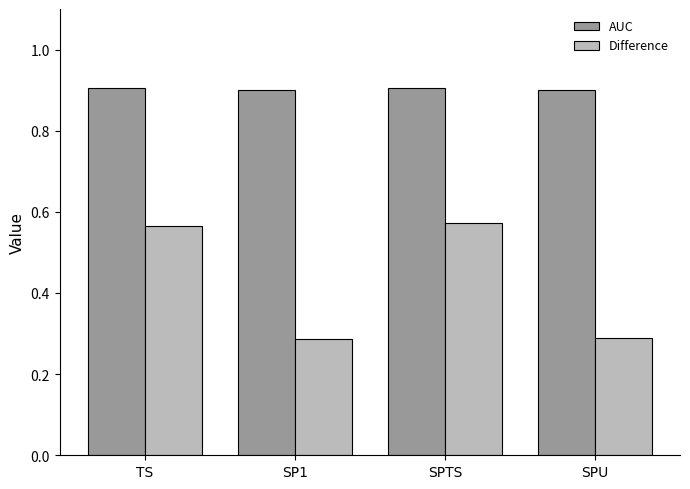

Rank the series at SPTS from lowest to highest value.

Difference, AUC